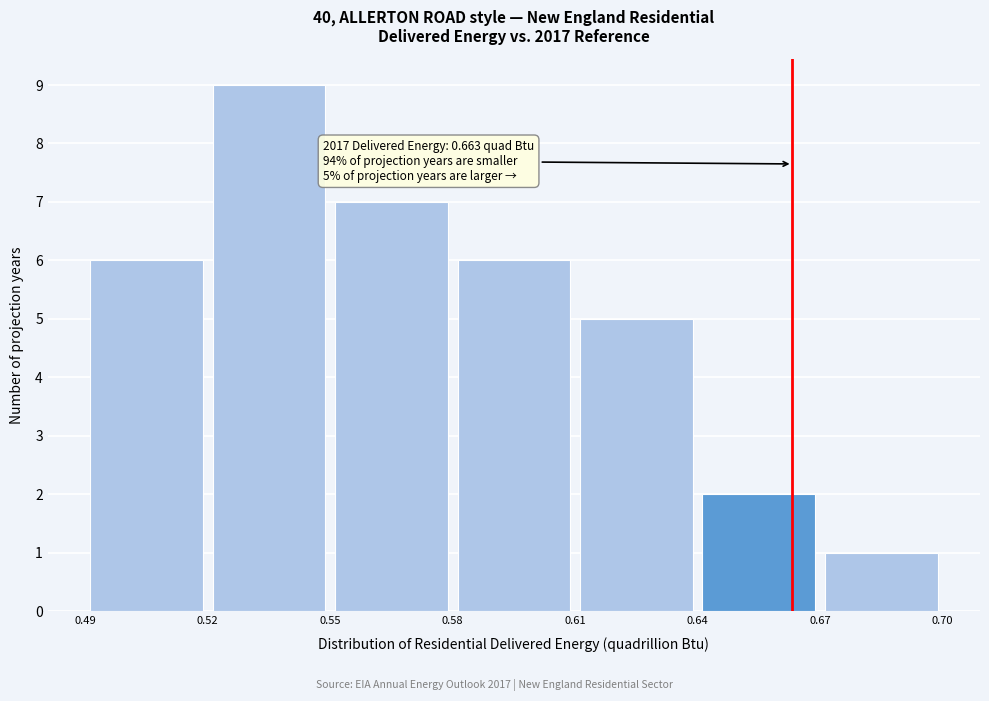

Which range on the x-axis has the tallest bar?

0.52 to 0.55